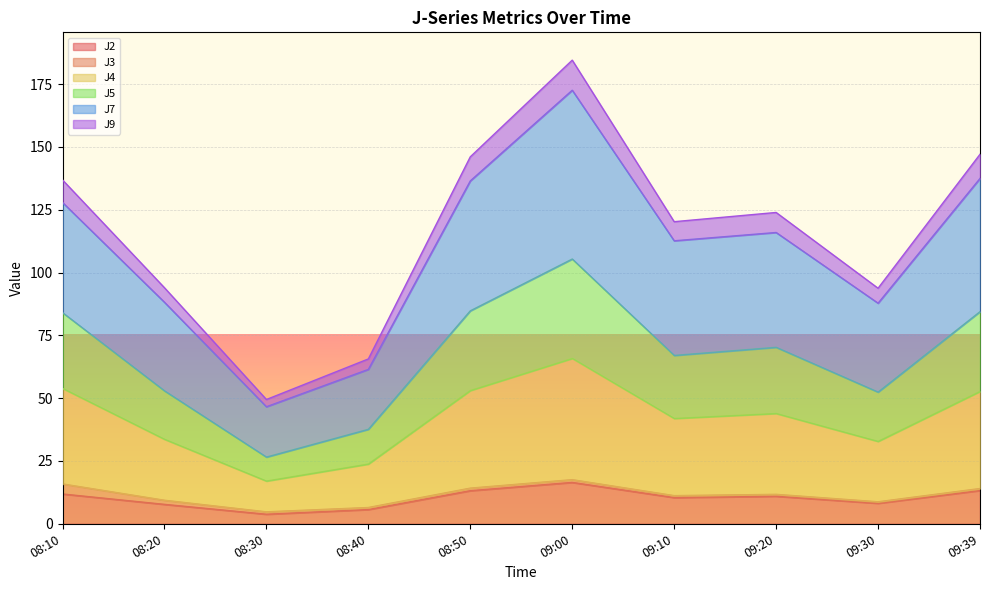

At which category is the sum across all series the highest?

09:00